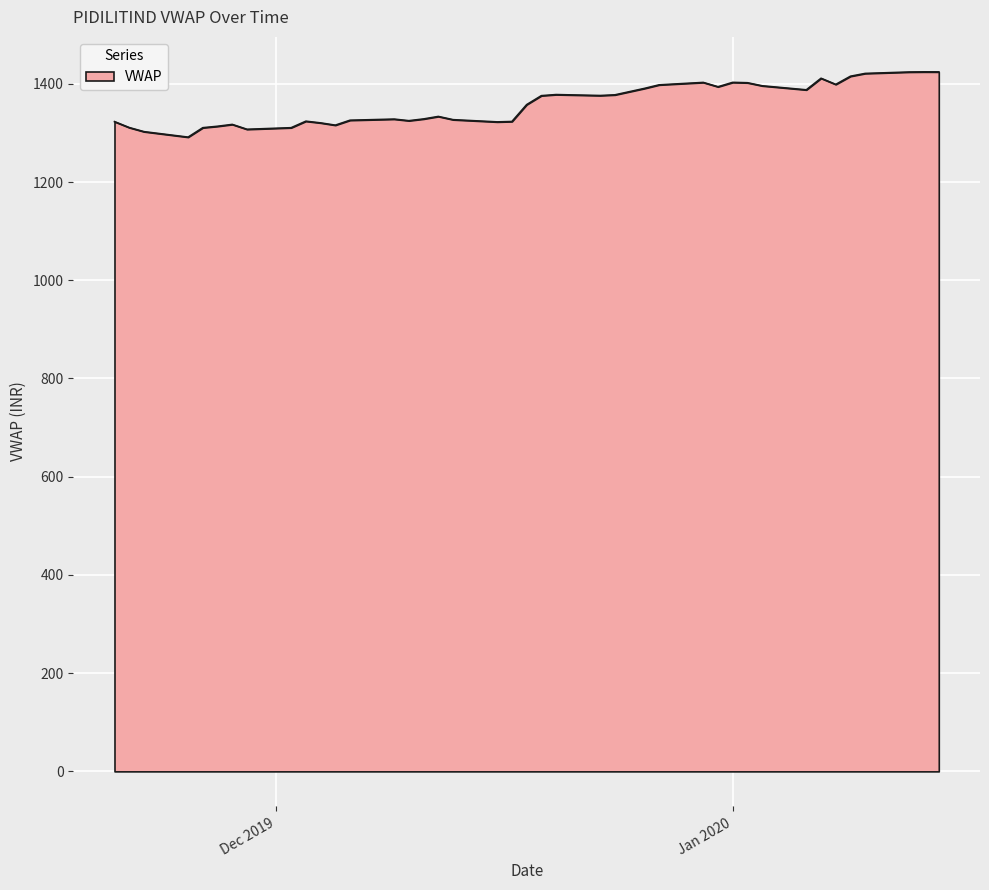

What is the smallest value displayed?

1291.4